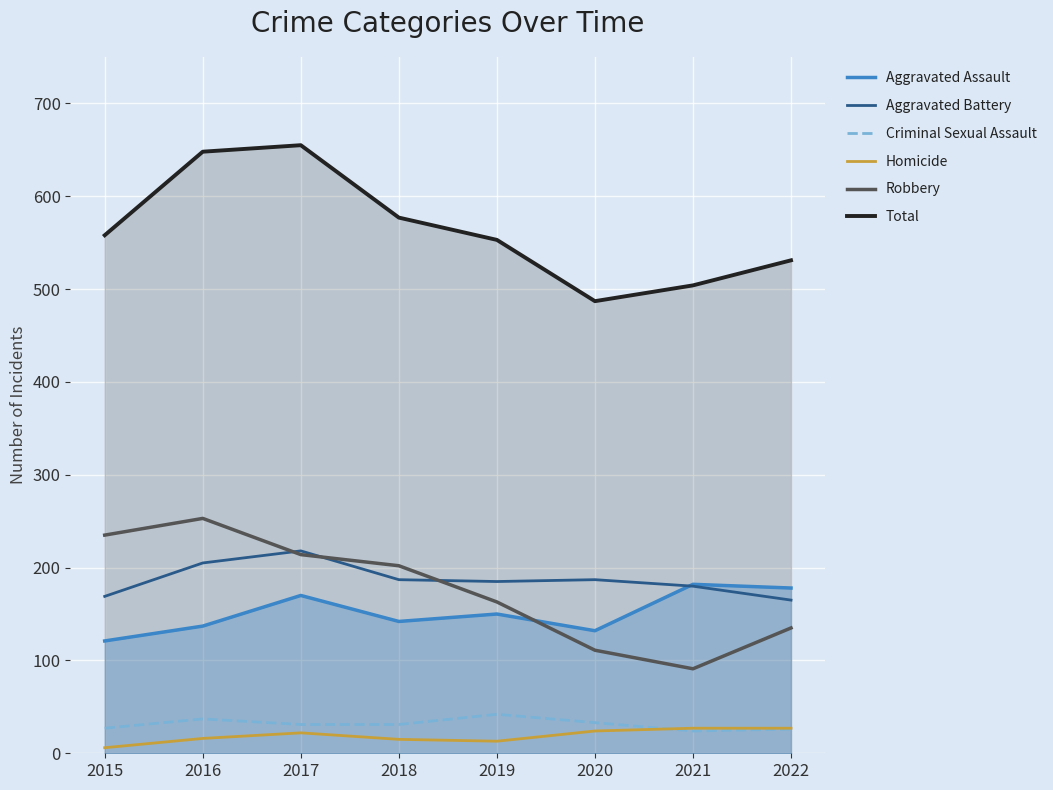

What is the greatest value displayed?

655